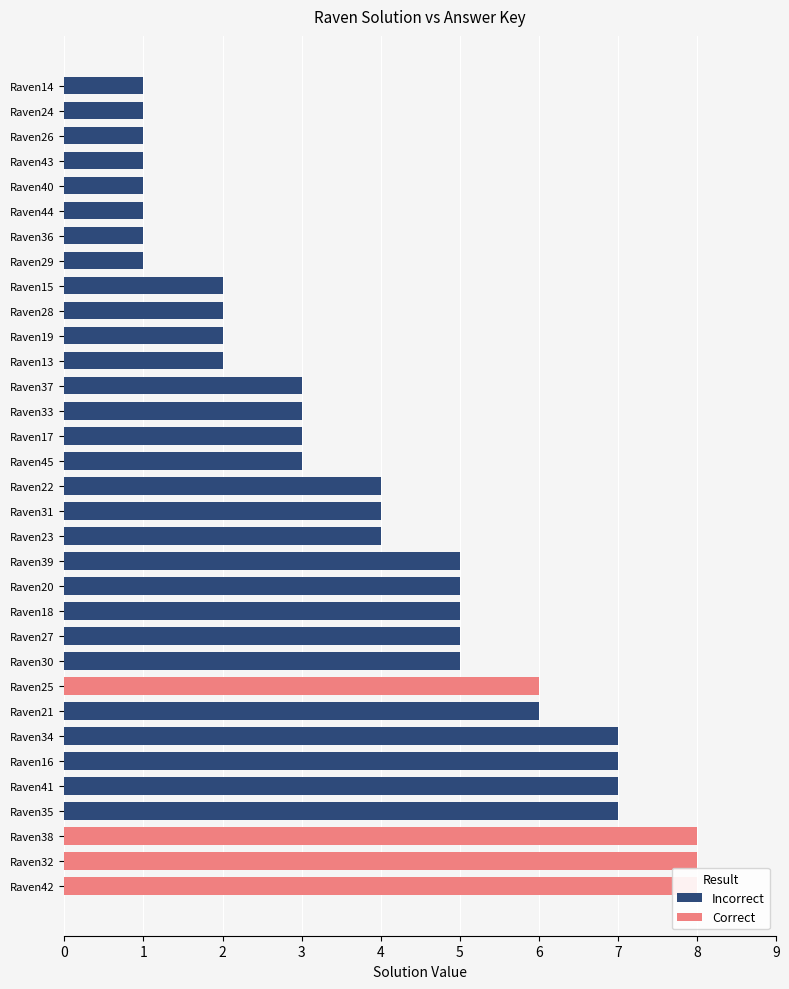

Is it true that Correct (solution == key) equals 0 at Raven33?

True